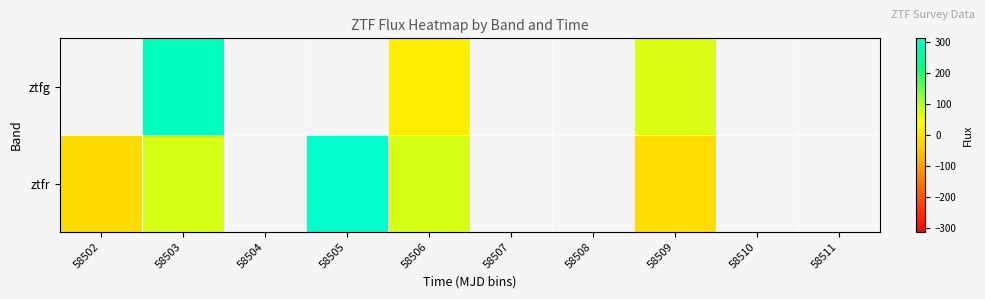

At which label does ztfr first exceed 311?

58505